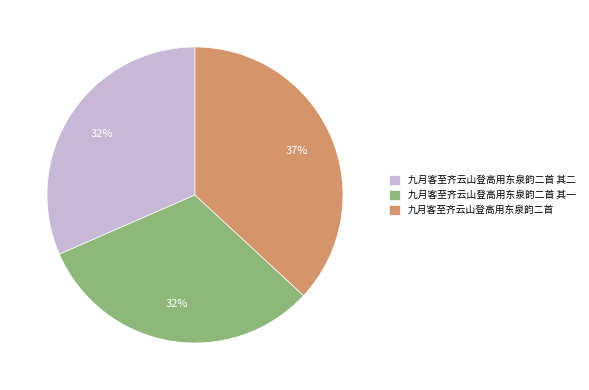

To the nearest percent, what is the combined percentage of 九月客至齐云山登高用东泉韵二首 and 九月客至齐云山登高用东泉韵二首 其二?

68%